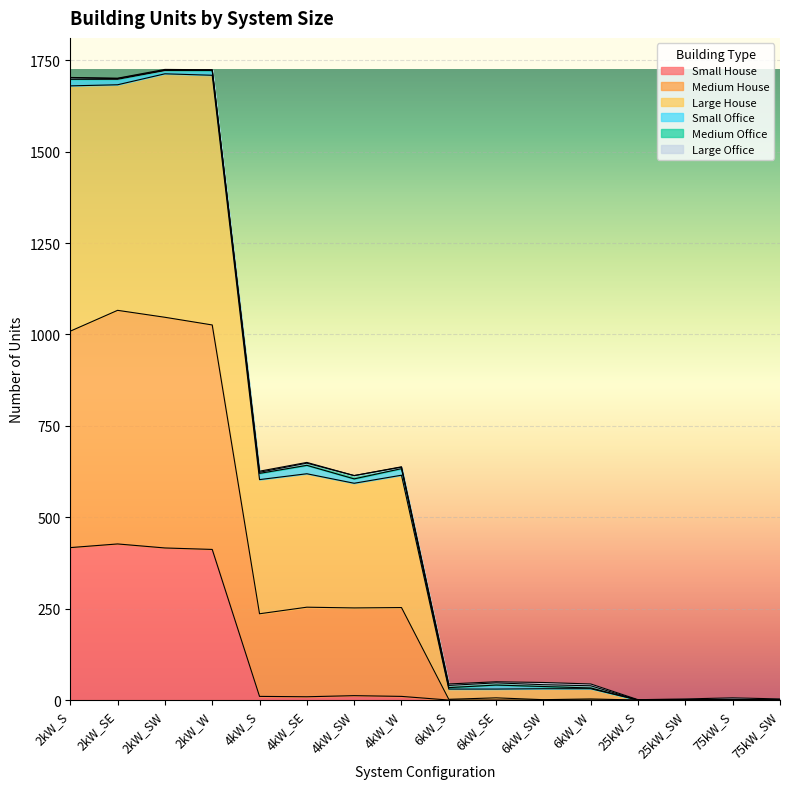

What is the highest value of the Small House series?

427